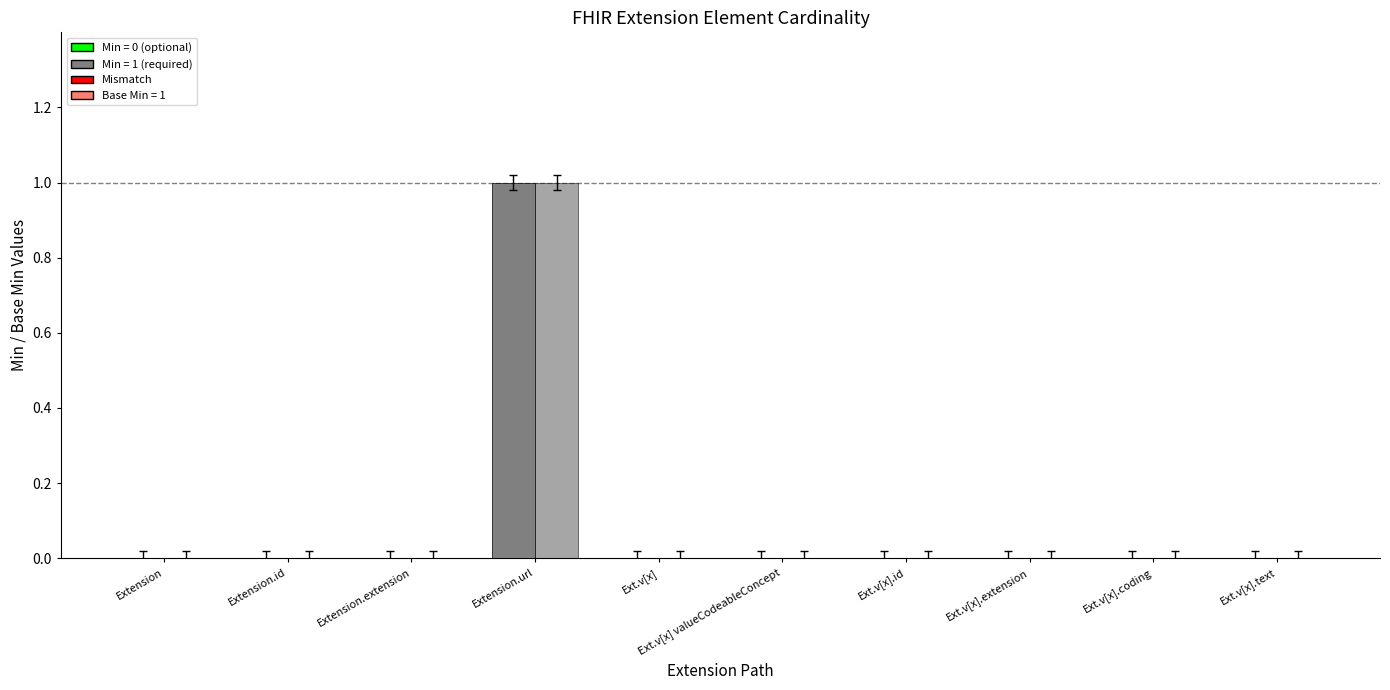

Are the bars horizontal?

No